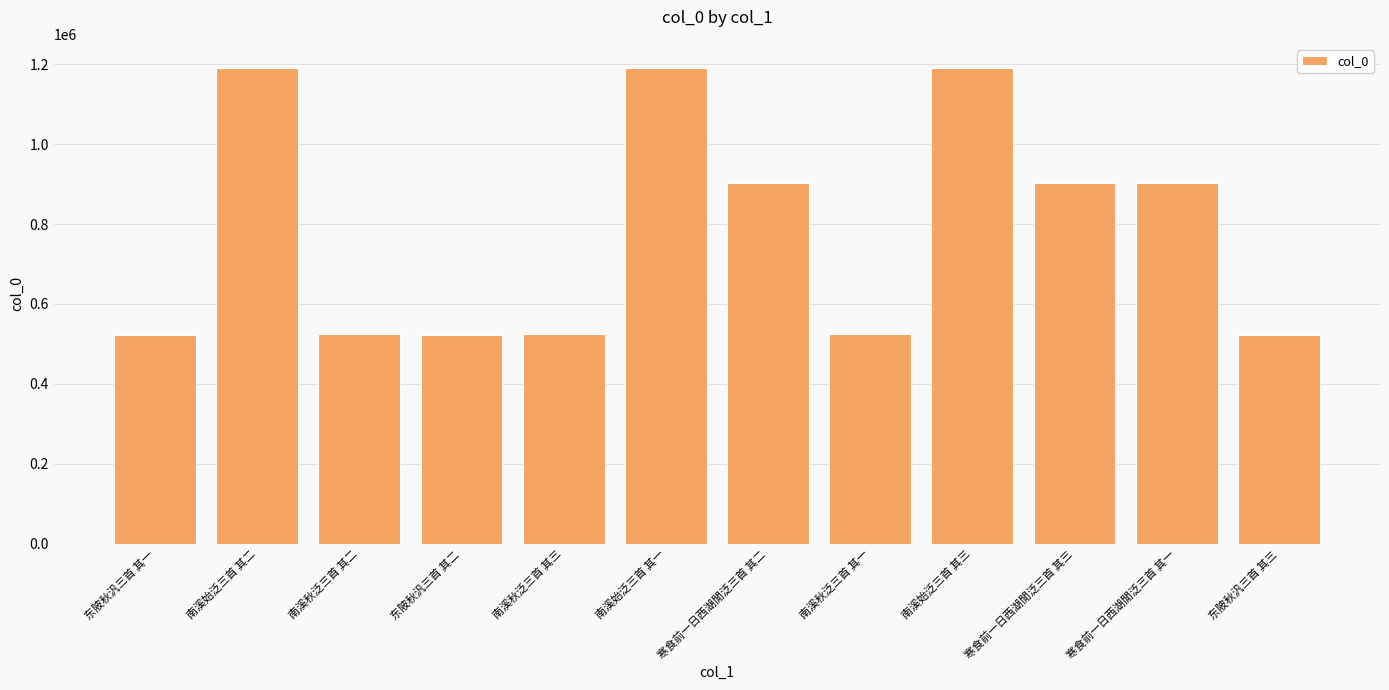

What is the difference between the values at 南溪秋泛三首 其三 and 东陂秋汎三首 其一?

558